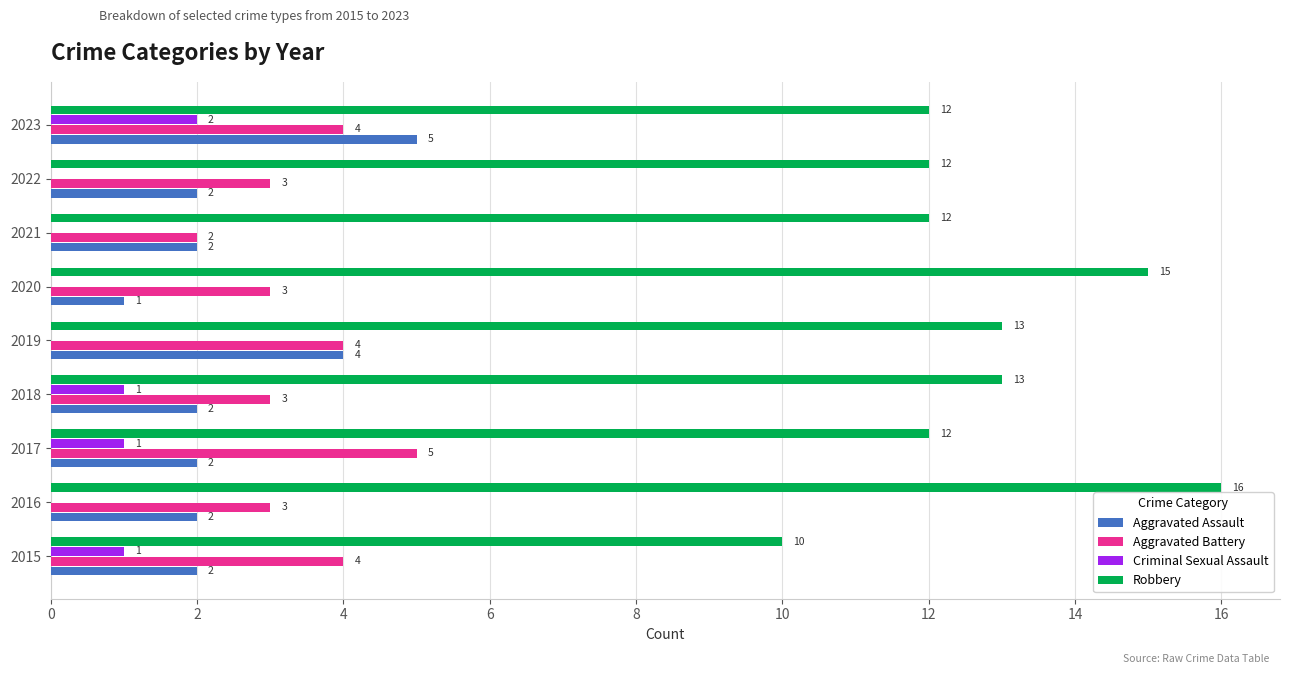

What is the total value across all series at 2015?

17